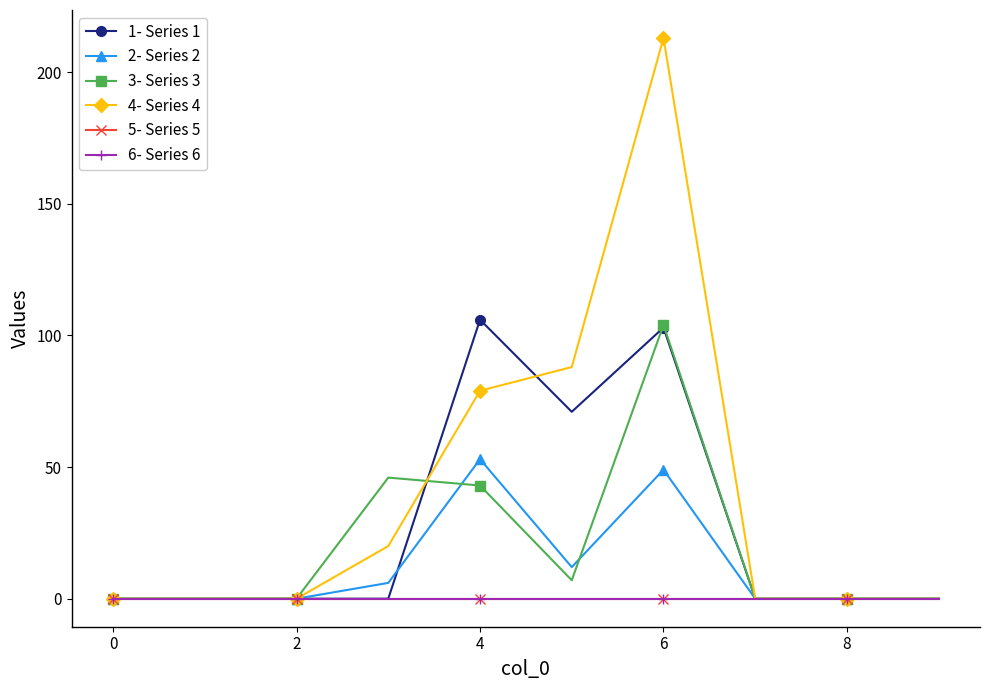

True or false: 6- Series 6 has more than 2 points higher than both neighbors.

False